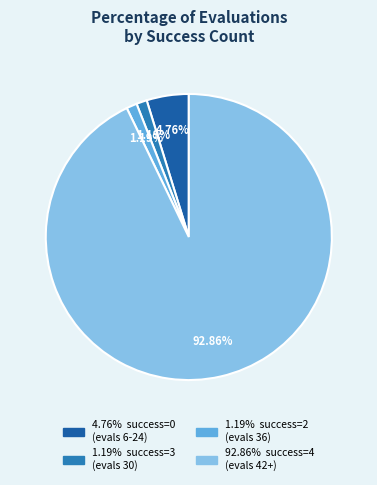

Is there any slice that represents more than half of the pie?

Yes